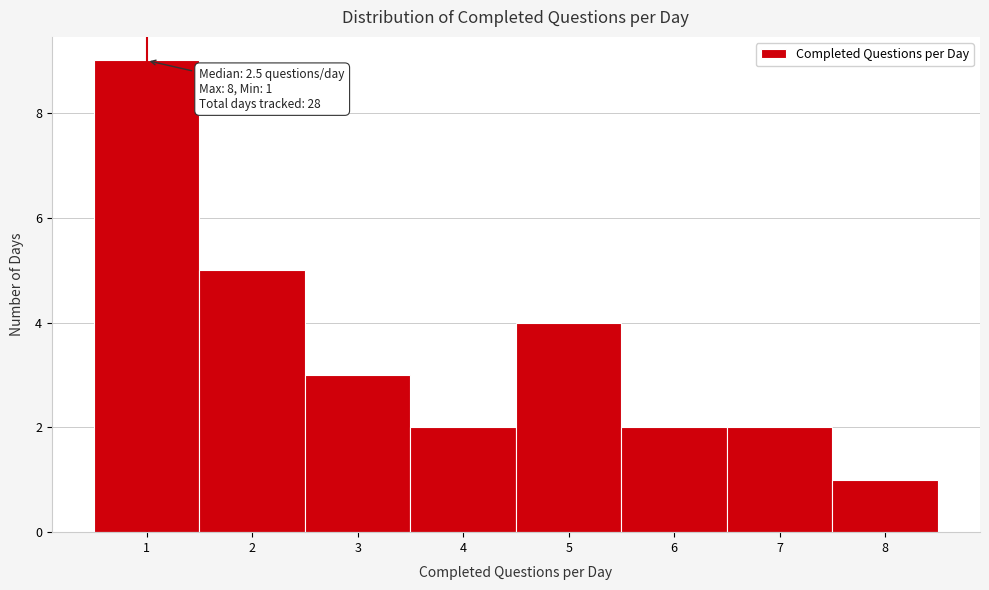

Which range on the x-axis has the tallest bar?

0.5 to 1.5